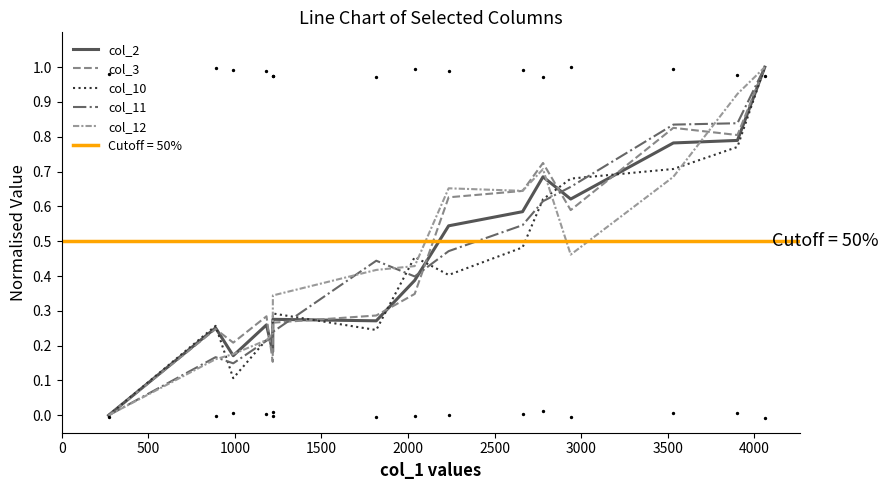

Which series contains the lowest Y value?

col_2